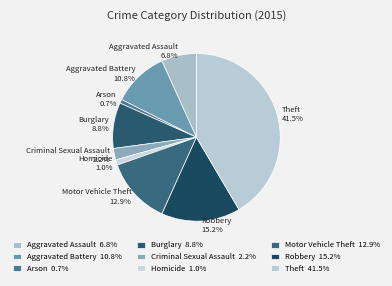

What portion of the pie excludes Burglary?

91.2%